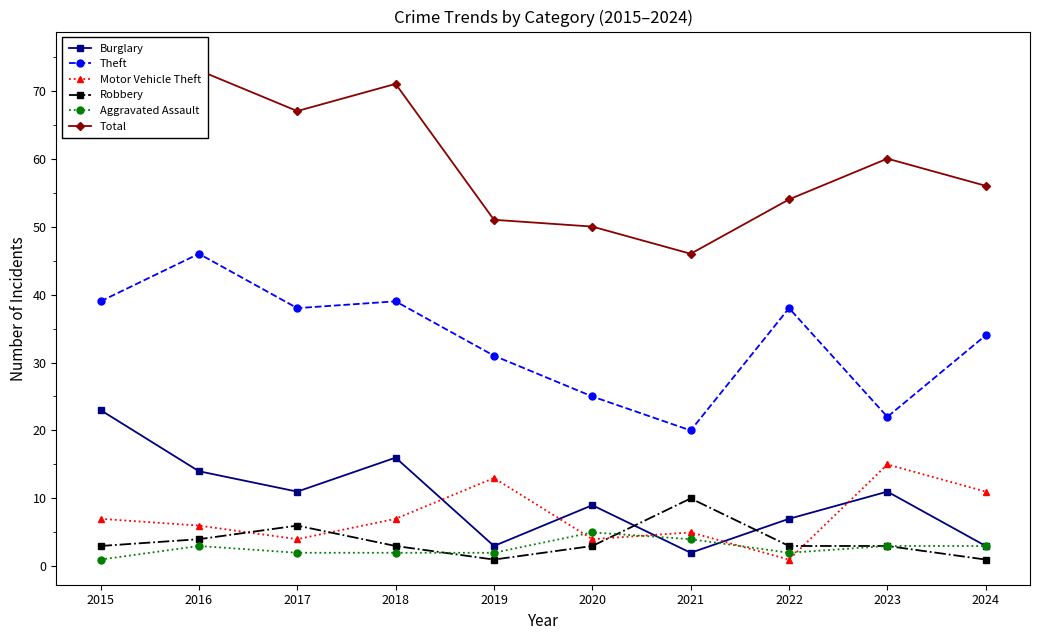

How many interior local peaks does the Theft series have?

3